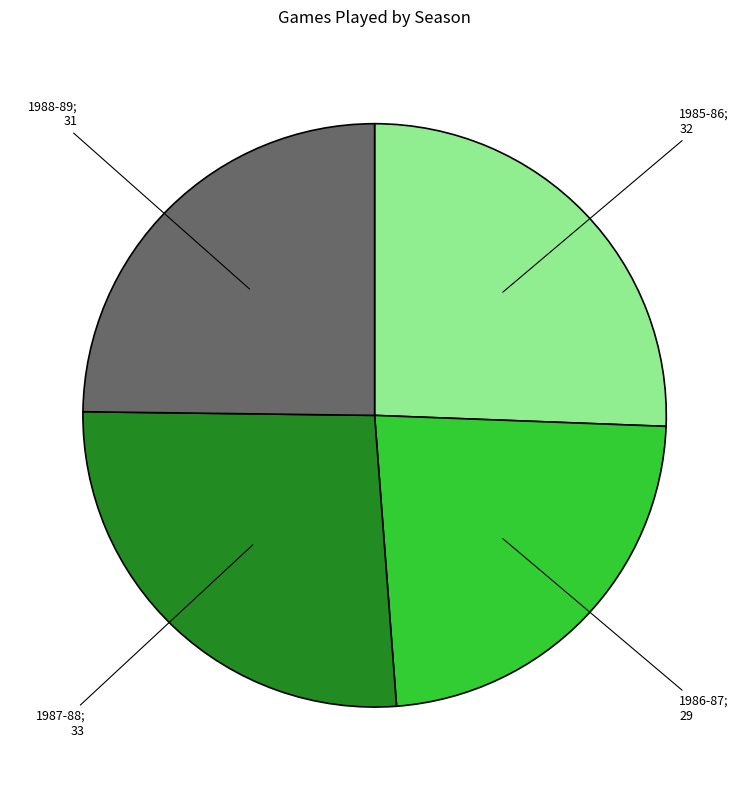

Is there any slice that represents more than half of the pie?

No